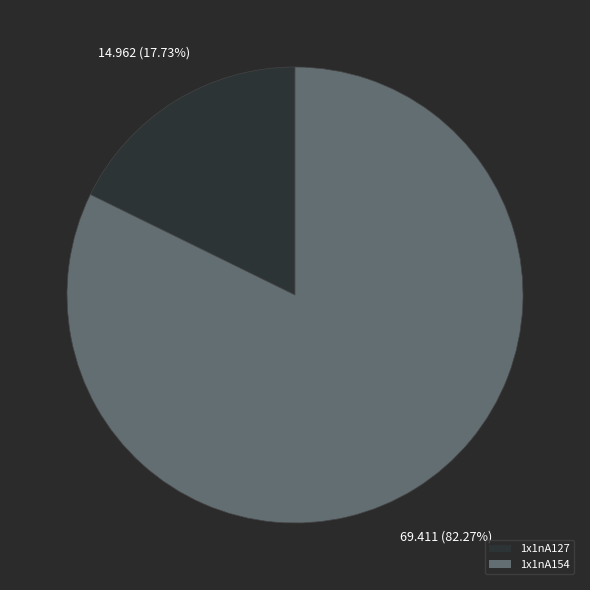

Count the number of slices in the pie.

2